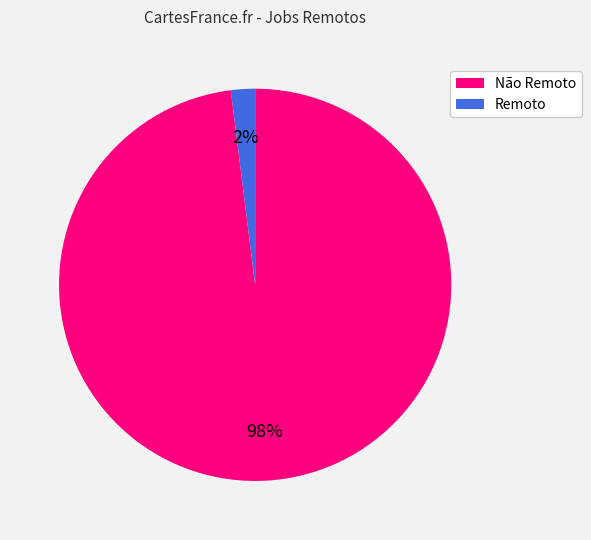

Combined, do Remoto and Não Remoto account for over 50%?

Yes